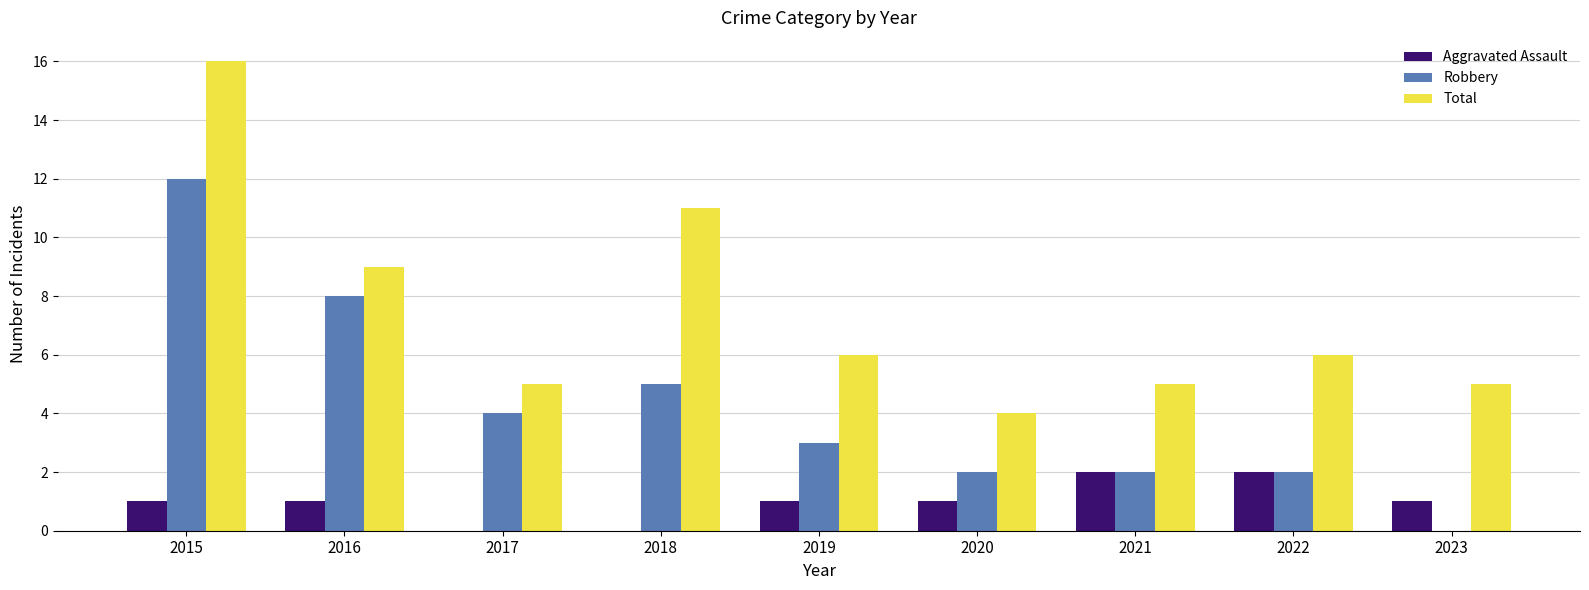

Are the bars grouped side by side (vs. stacked)?

Yes